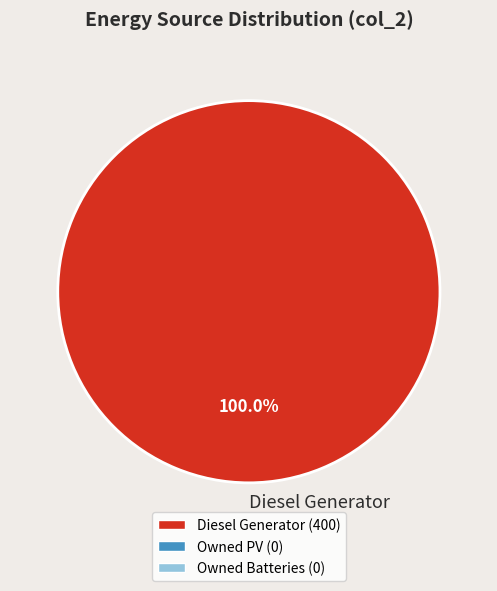

Rank the categories by value from highest to lowest.

Diesel Generator